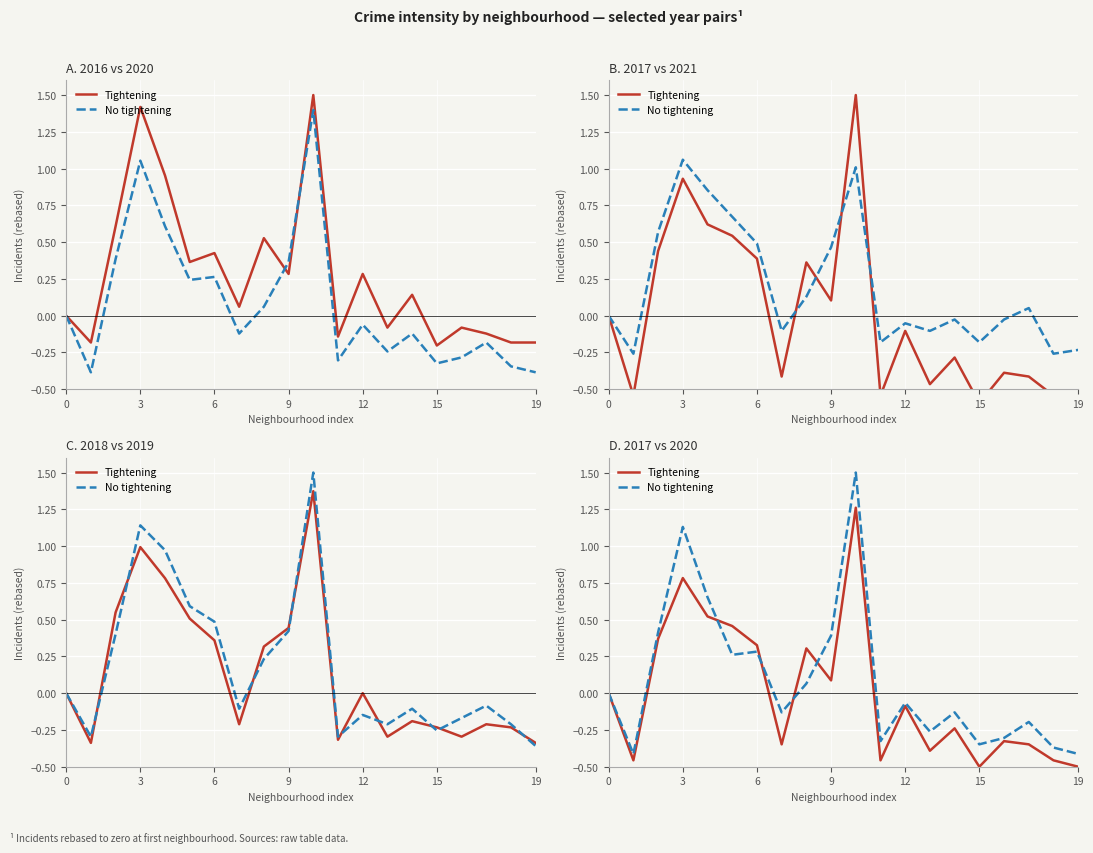

True or false: Tightening has more than 1 interior local peaks.

True